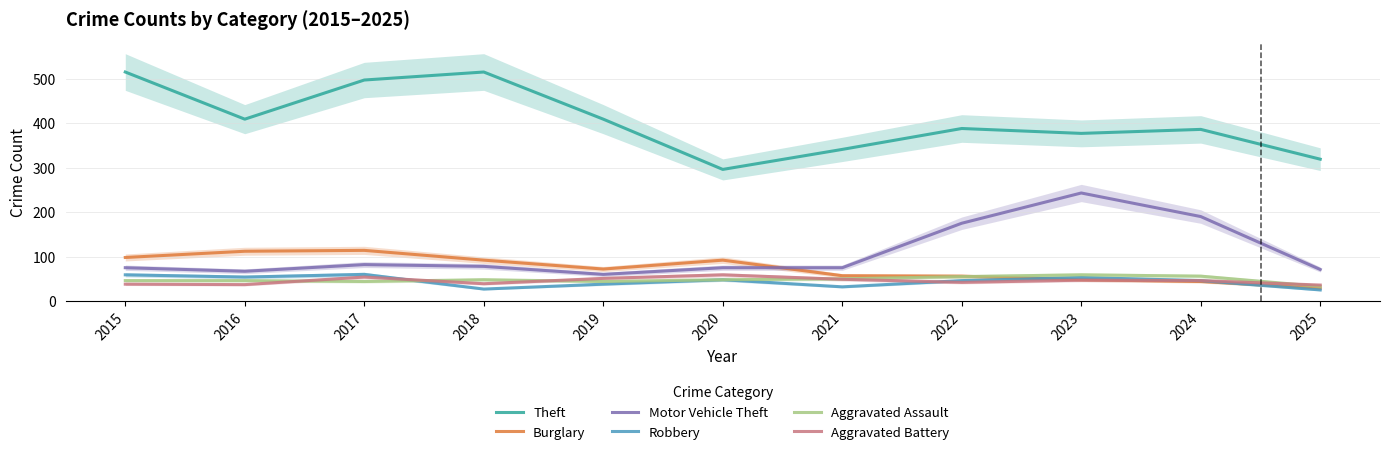

Which label corresponds to the largest value in the chart?

2015